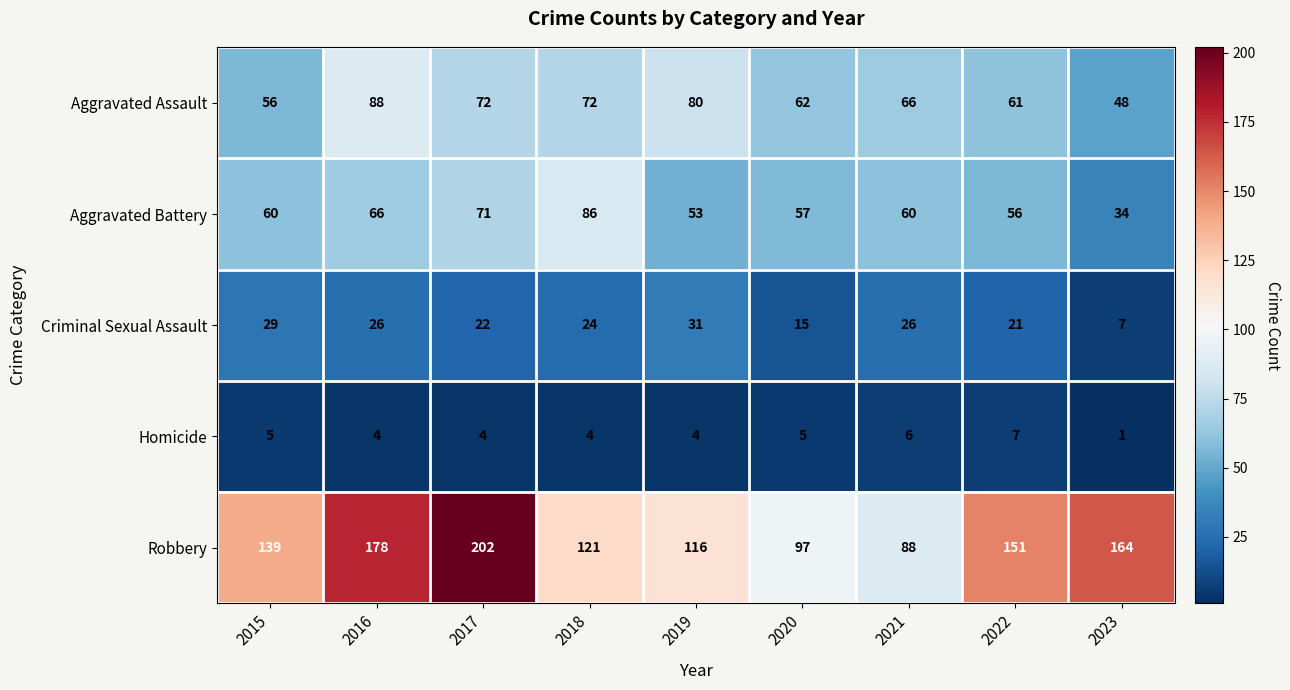

True or false: Aggravated Battery has a value of 48 at 2023.

False